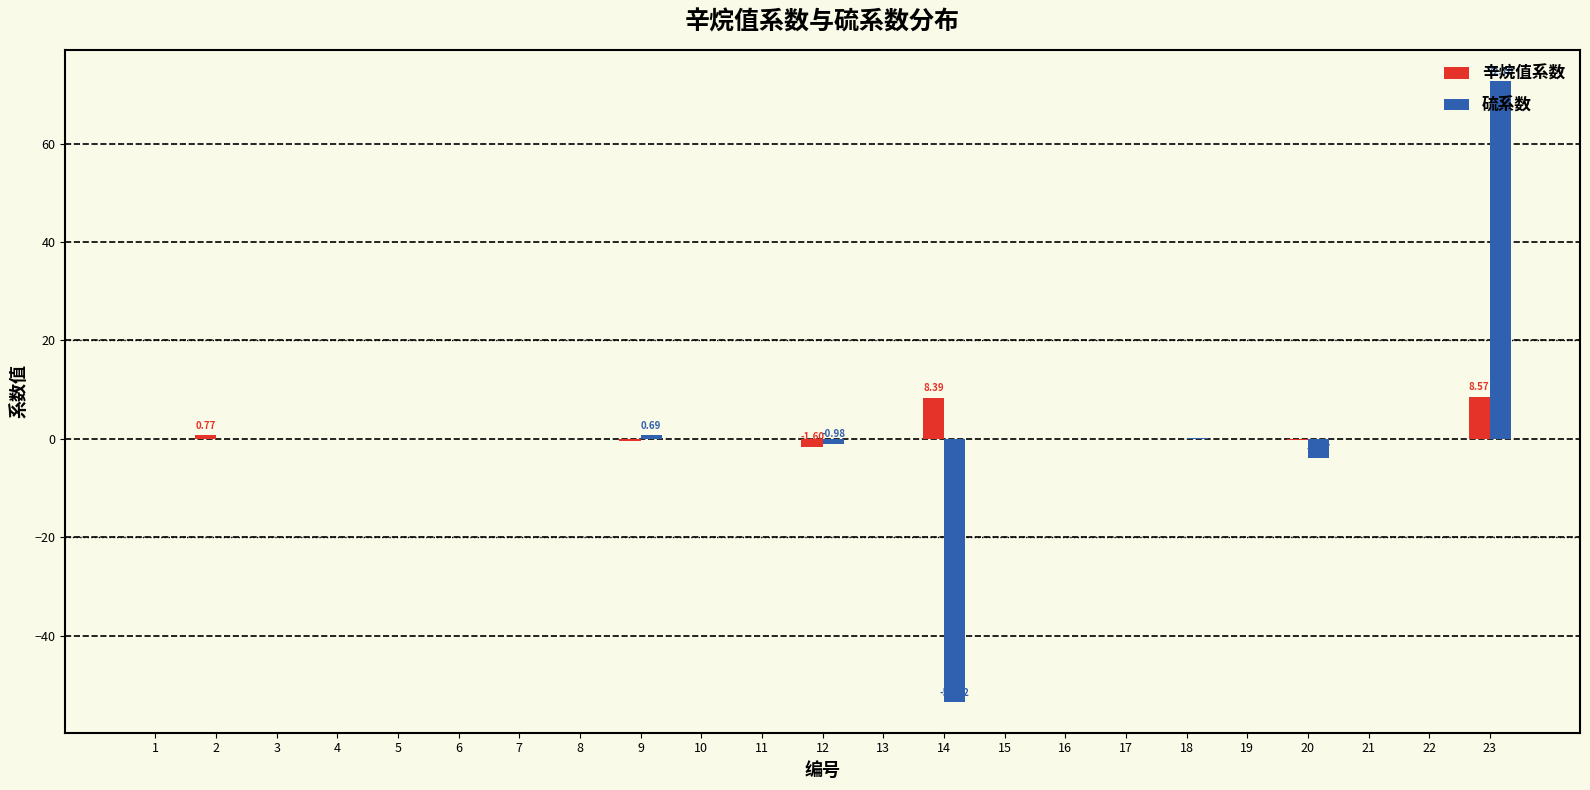

How many groups of bars are there?

23